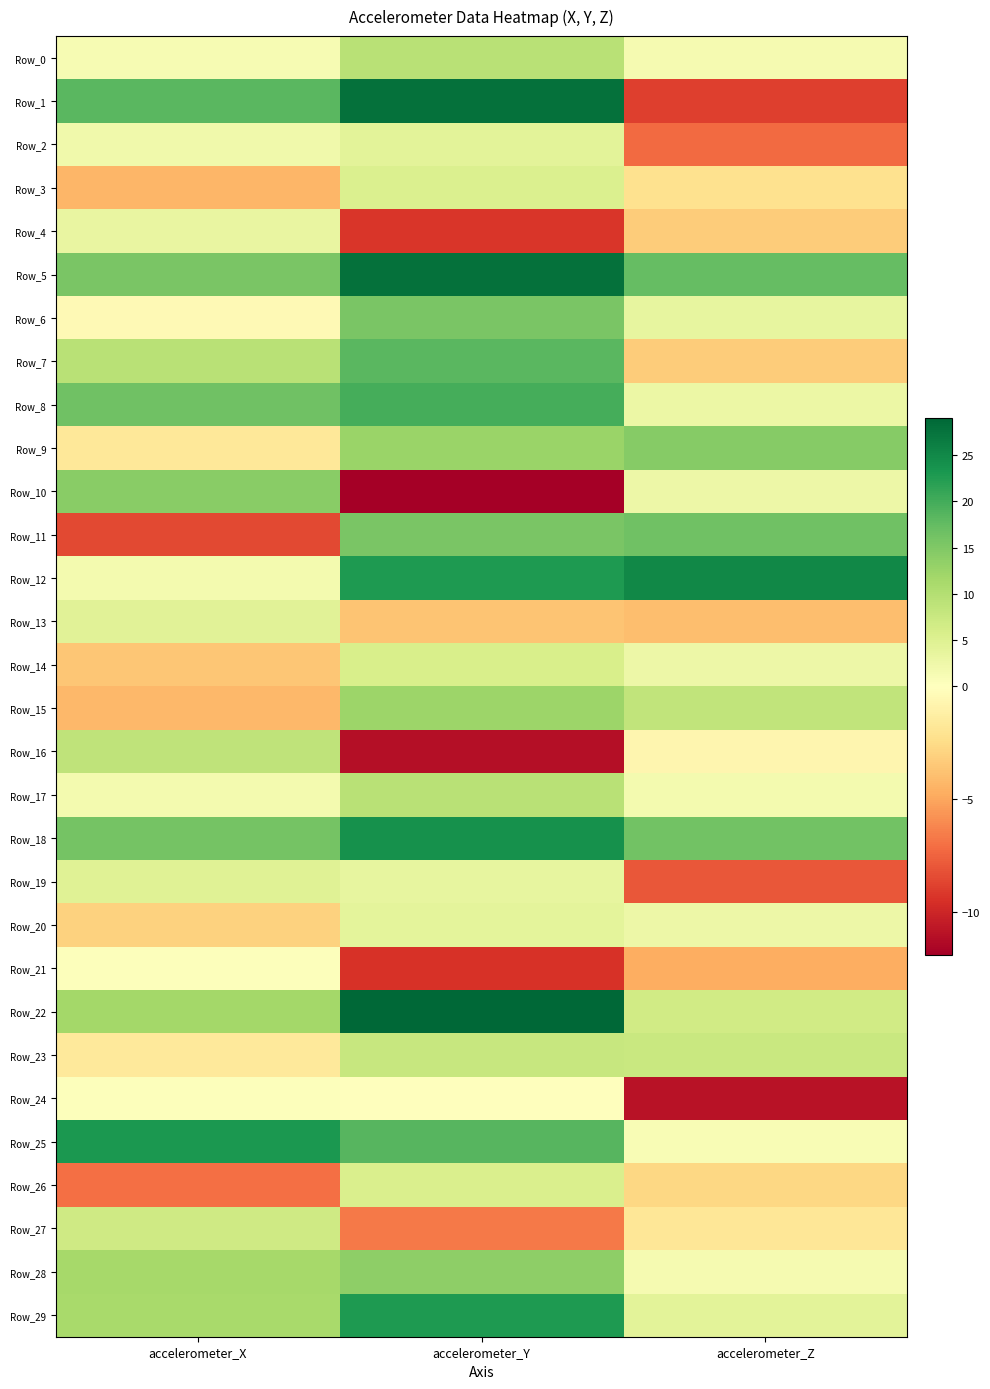

Reading left to right, what are all the values shown in this chart?

Row_0: accelerometer_X=1.2	accelerometer_Y=9.5	accelerometer_Z=1.5
Row_1: accelerometer_X=18.3	accelerometer_Y=27.8	accelerometer_Z=-8.9
Row_2: accelerometer_X=2.1	accelerometer_Y=4.3	accelerometer_Z=-7.2
Row_3: accelerometer_X=-4.3	accelerometer_Y=5.3	accelerometer_Z=-2.2
Row_4: accelerometer_X=3.3	accelerometer_Y=-9.3	accelerometer_Z=-3.3
Row_5: accelerometer_X=15.5	accelerometer_Y=27.7	accelerometer_Z=17.3
Row_6: accelerometer_X=-0.4	accelerometer_Y=15.6	accelerometer_Z=3.6
Row_7: accelerometer_X=9.4	accelerometer_Y=18.2	accelerometer_Z=-3.3
Row_8: accelerometer_X=16.6	accelerometer_Y=19.8	accelerometer_Z=2.8
Row_9: accelerometer_X=-1.7	accelerometer_Y=12.6	accelerometer_Z=14.4
Row_10: accelerometer_X=14.2	accelerometer_Y=-11.9	accelerometer_Z=2.6
Row_11: accelerometer_X=-8.5	accelerometer_Y=15.6	accelerometer_Z=16.4
Row_12: accelerometer_X=1.6	accelerometer_Y=22.7	accelerometer_Z=25.1
Row_13: accelerometer_X=4.4	accelerometer_Y=-3.7	accelerometer_Z=-4.0
Row_14: accelerometer_X=-3.6	accelerometer_Y=5.7	accelerometer_Z=2.7
Row_15: accelerometer_X=-4.3	accelerometer_Y=12.3	accelerometer_Z=8.4
Row_16: accelerometer_X=8.7	accelerometer_Y=-11.1	accelerometer_Z=-0.7
Row_17: accelerometer_X=1.8	accelerometer_Y=9.4	accelerometer_Z=1.7
Row_18: accelerometer_X=16.1	accelerometer_Y=24.0	accelerometer_Z=16.2
Row_19: accelerometer_X=4.7	accelerometer_Y=3.6	accelerometer_Z=-8.0
Row_20: accelerometer_X=-3.1	accelerometer_Y=3.9	accelerometer_Z=2.6
Row_21: accelerometer_X=0.2	accelerometer_Y=-9.4	accelerometer_Z=-4.7
Row_22: accelerometer_X=11.8	accelerometer_Y=29.0	accelerometer_Z=6.6
Row_23: accelerometer_X=-1.6	accelerometer_Y=7.9	accelerometer_Z=7.7
Row_24: accelerometer_X=0.3	accelerometer_Y=0.0	accelerometer_Z=-10.9
Row_25: accelerometer_X=23.0	accelerometer_Y=18.6	accelerometer_Z=1.1
Row_26: accelerometer_X=-7.0	accelerometer_Y=5.5	accelerometer_Z=-2.7
Row_27: accelerometer_X=6.8	accelerometer_Y=-6.6	accelerometer_Z=-1.8
Row_28: accelerometer_X=11.4	accelerometer_Y=13.8	accelerometer_Z=1.5
Row_29: accelerometer_X=11.2	accelerometer_Y=22.8	accelerometer_Z=4.3